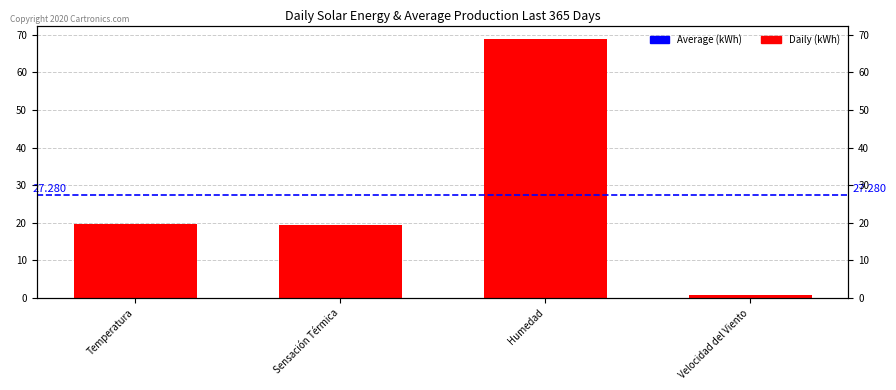

The value at Temperatura is 19.7. True or false?

True